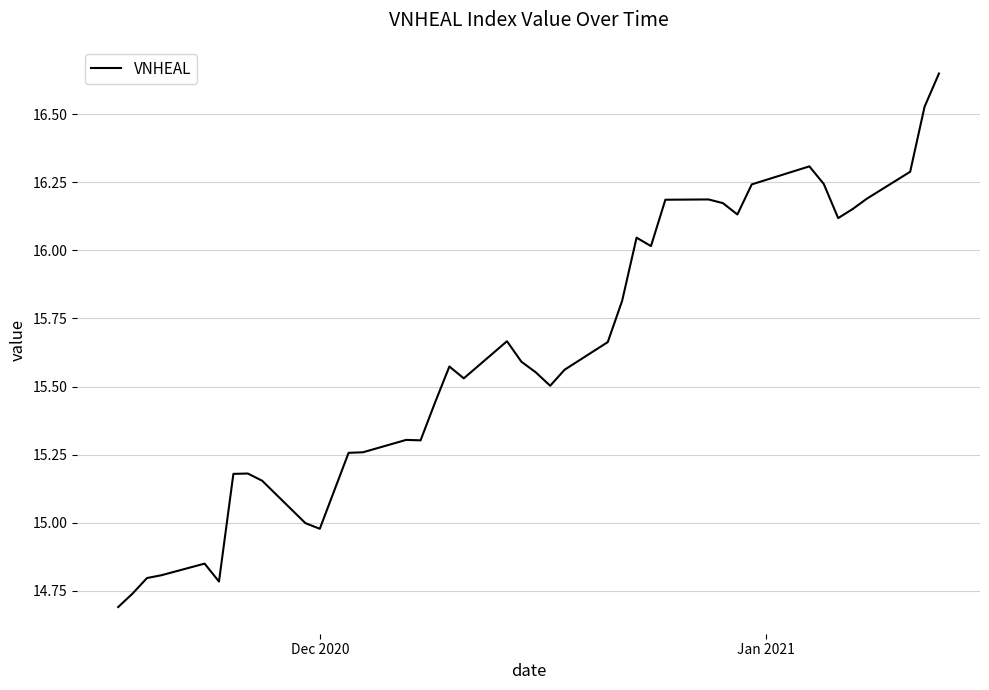

How many series are shown in this chart?

1